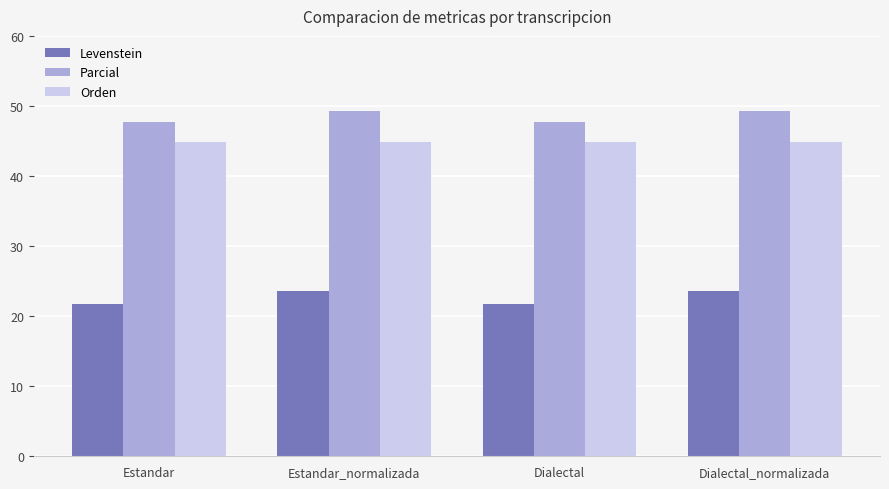

What are all the series names shown in the legend?

Levenstein, Parcial, Orden